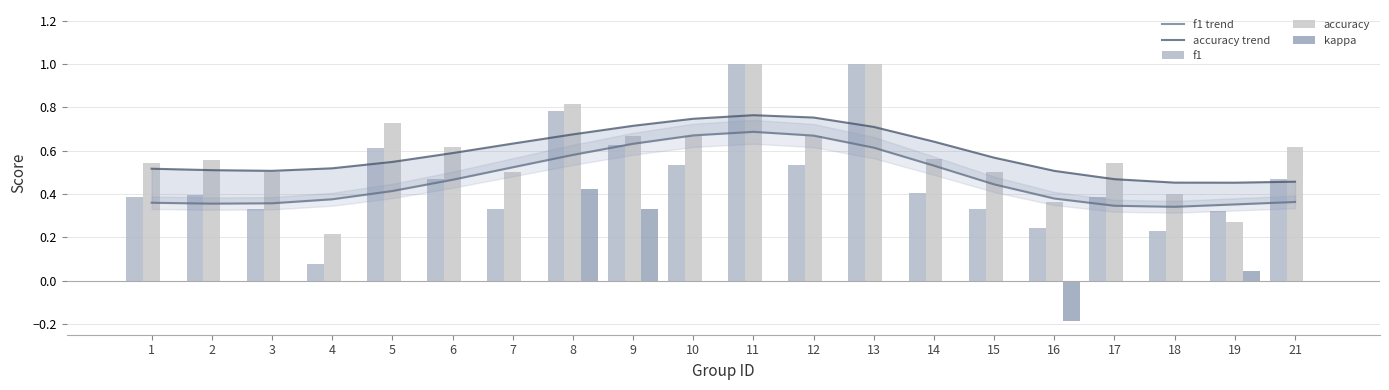

Is it true that accuracy trend equals 0.5 at 3?

True